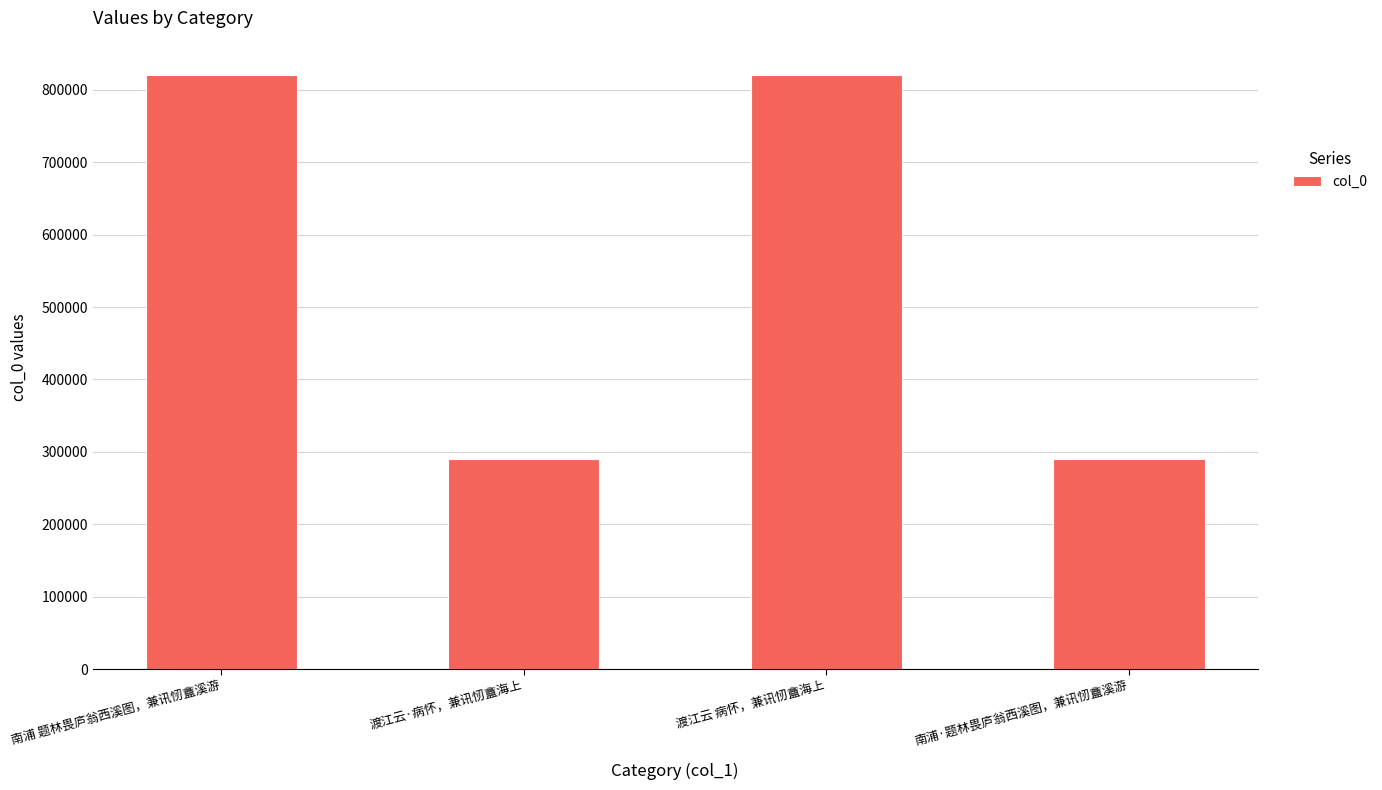

What is the value of the 2nd bar from the left?

289838